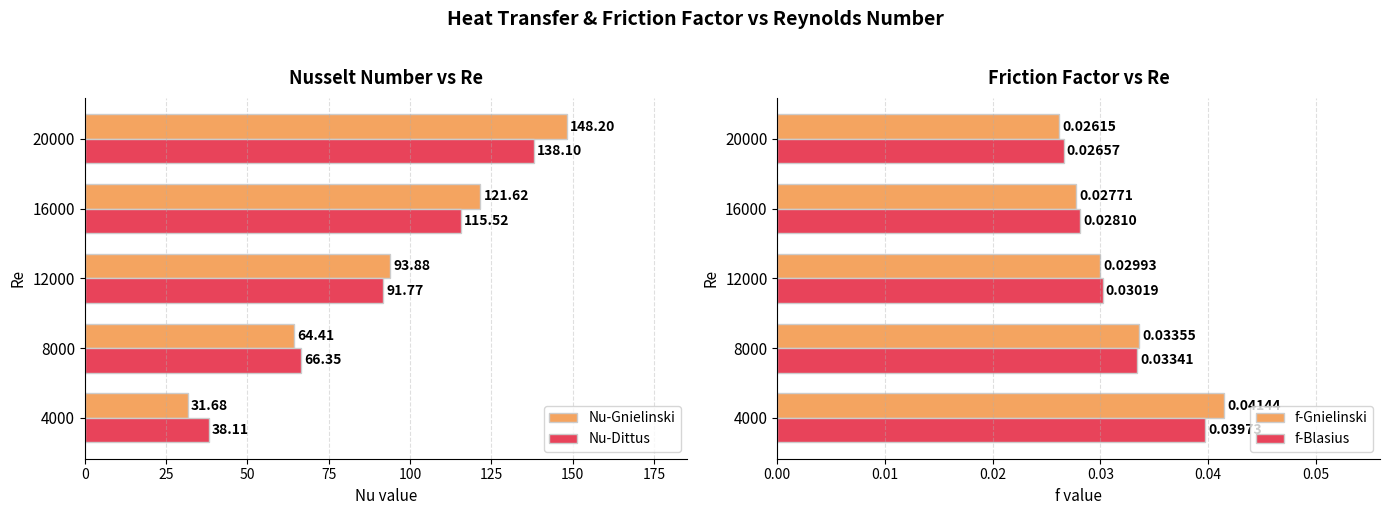

What is the difference between the maximum and minimum values in the Nu-Dittus series?

100.0